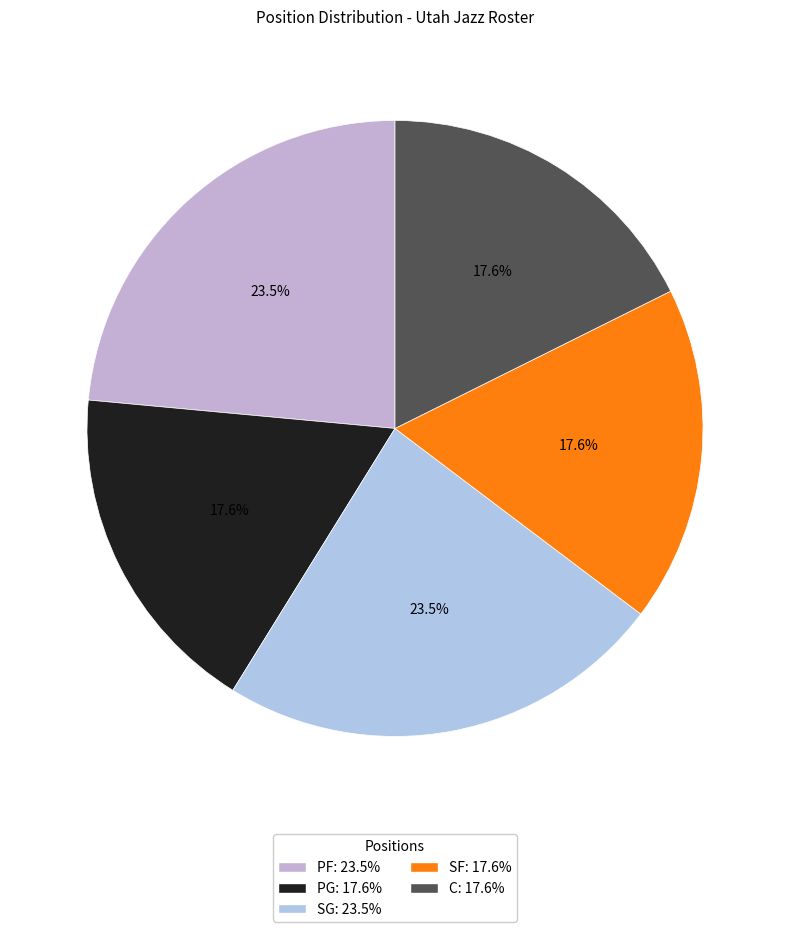

Is SF the majority of the pie?

No